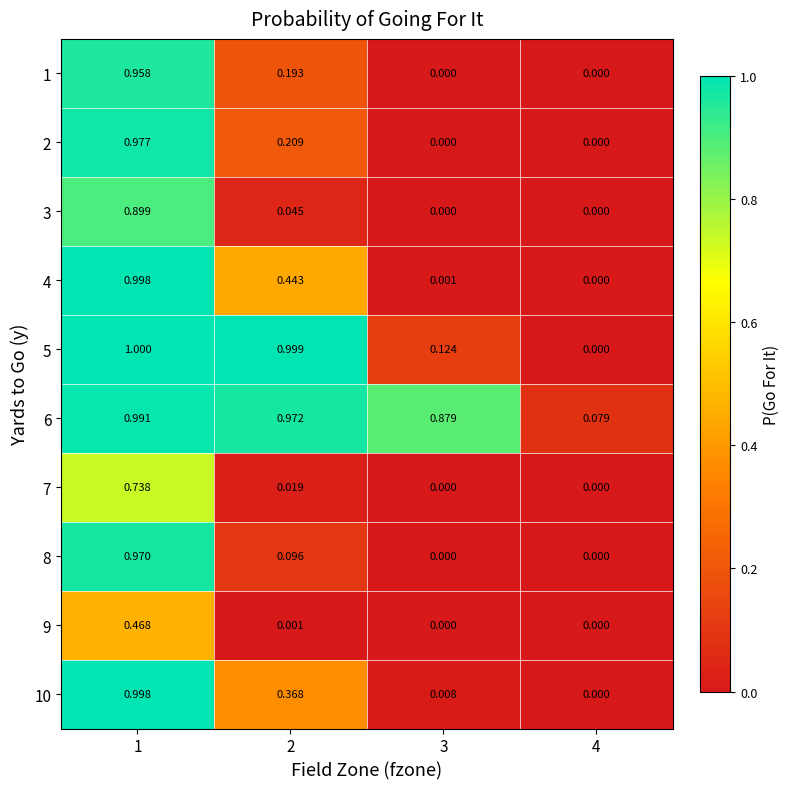

Is the value of 7 at 2 greater than the value of 10 at 1?

No